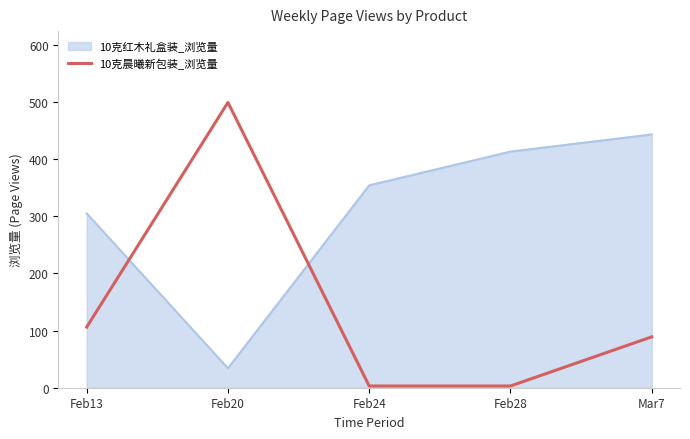

At which label is 10克晨曦新包装_浏览量 closest to 251?

Feb13